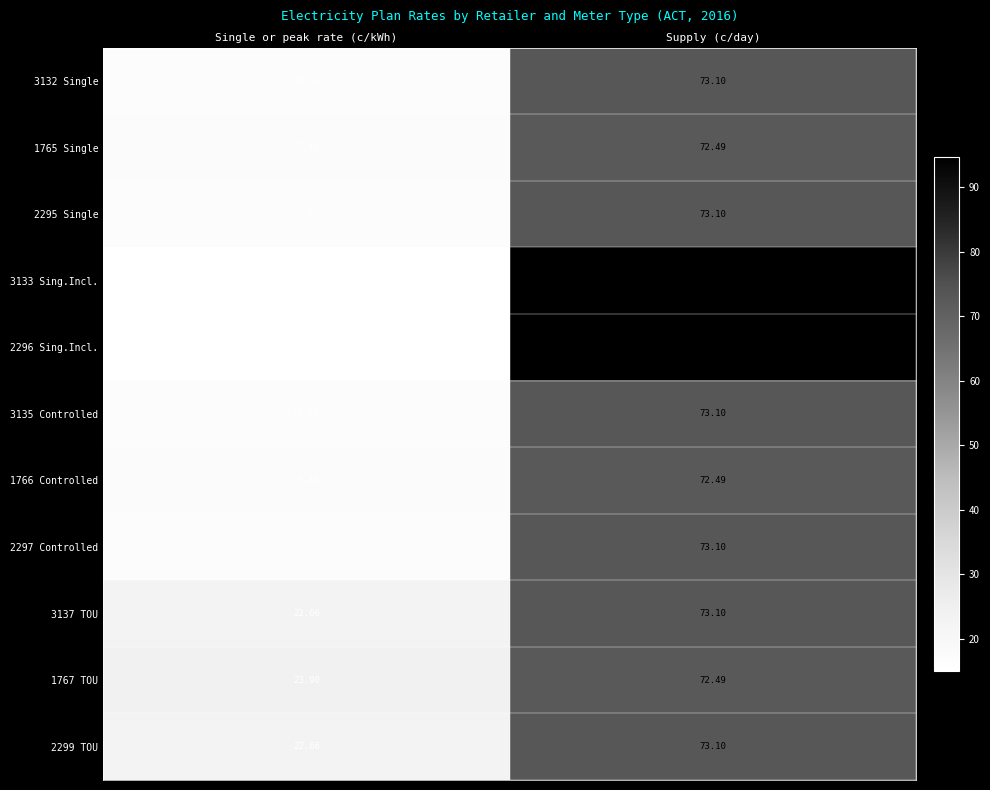

Rank the categories by 1766 Controlled value from highest to lowest.

Supply (c/day), Single or peak rate (c/kWh)